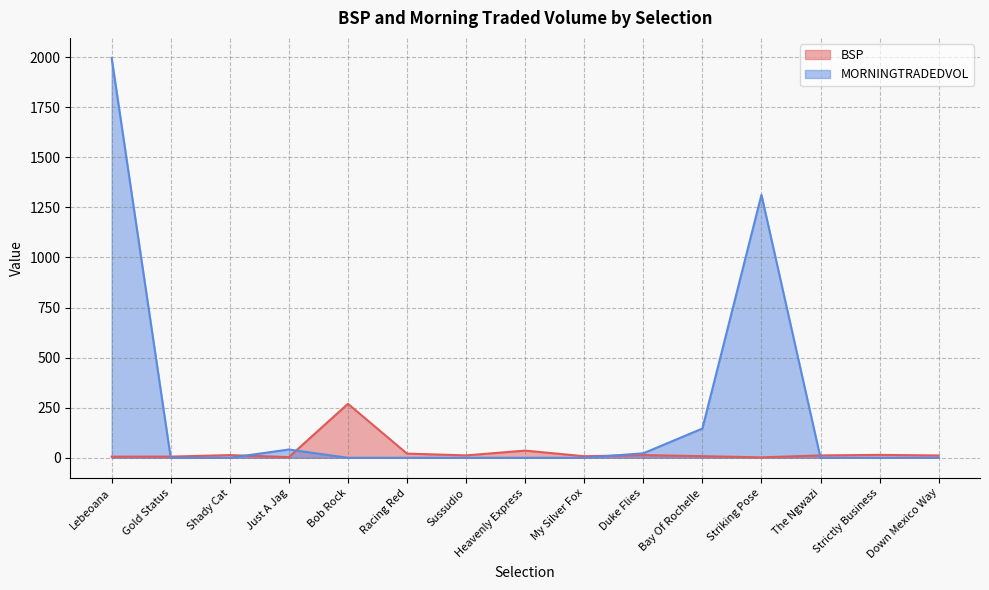

True or false: BSP has a value of 1.4 at Just A Jag.

False